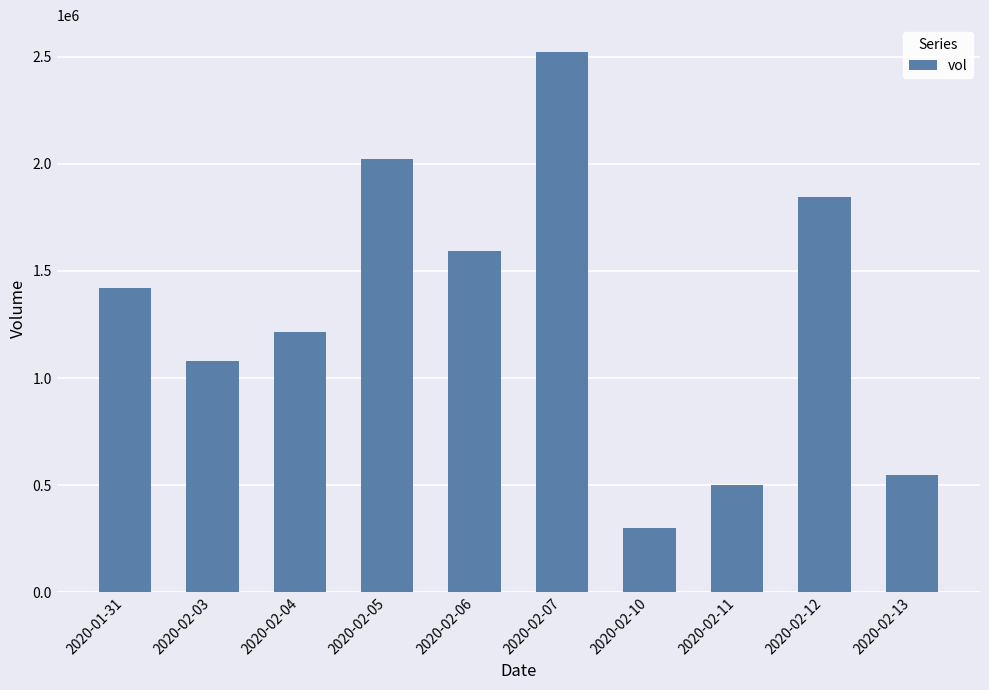

Reading left to right, what are all the values shown in this chart?

1420000	1080300	1215500	2024800	1594400	2521800	298200	500300	1845700	549200